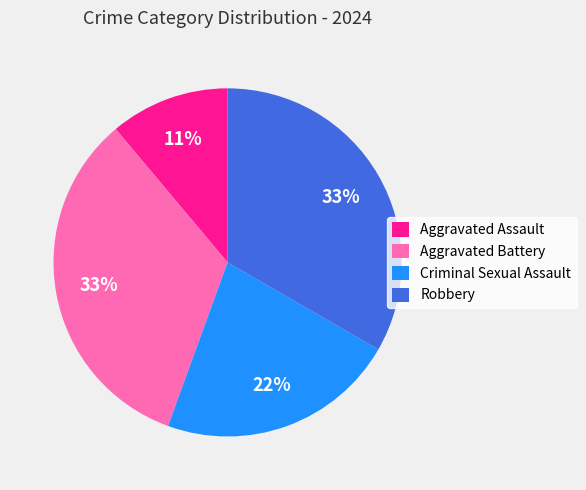

Which category has the smallest portion of the pie?

Aggravated Assault